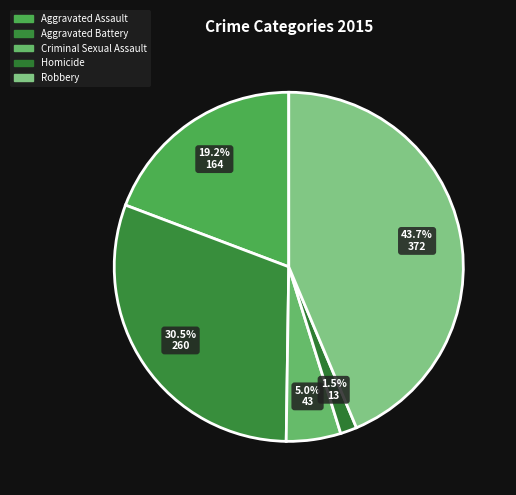

Count the number of slices in the pie.

5